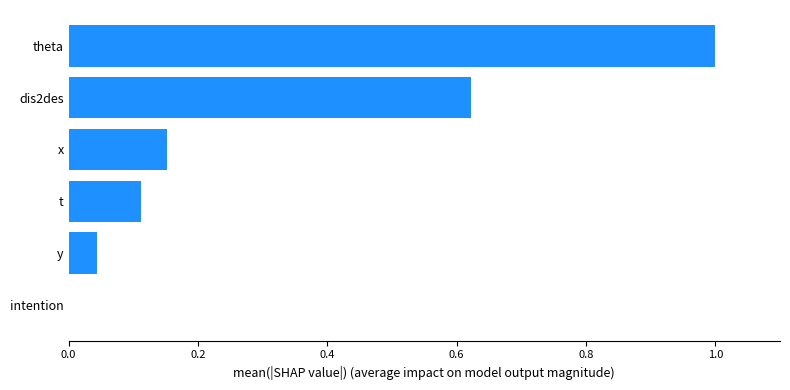

What is the sum of the values at dis2des and x?

0.8